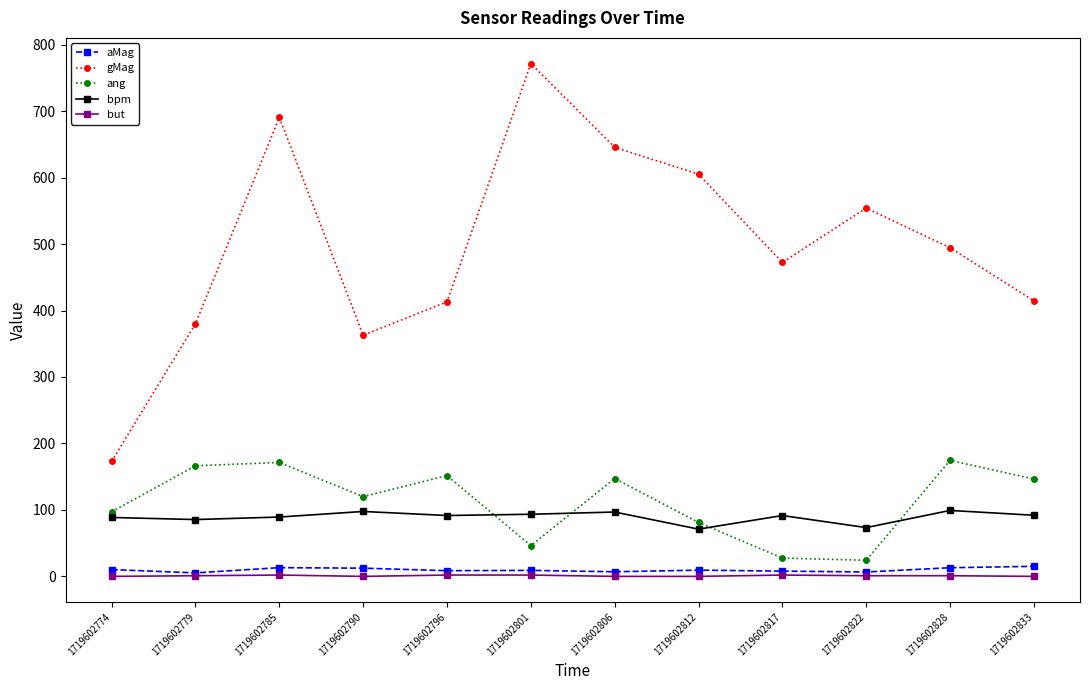

The value of bpm at 1719602822 is 73.4. True or false?

True